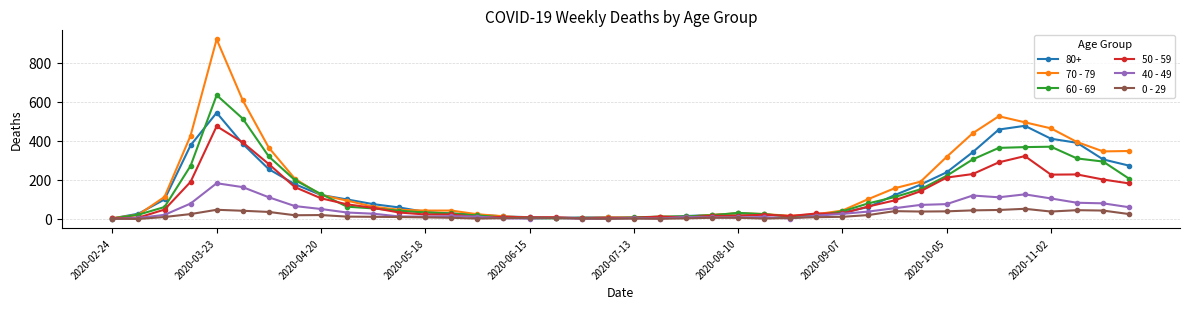

Rank the series by their maximum value, from highest to lowest.

70 - 79, 60 - 69, 80+, 50 - 59, 40 - 49, 0 - 29